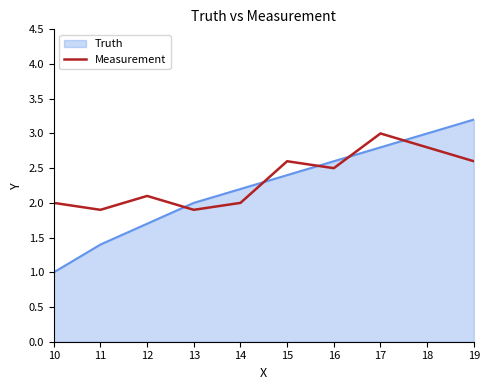

What is the maximum value shown in the chart?

3.2